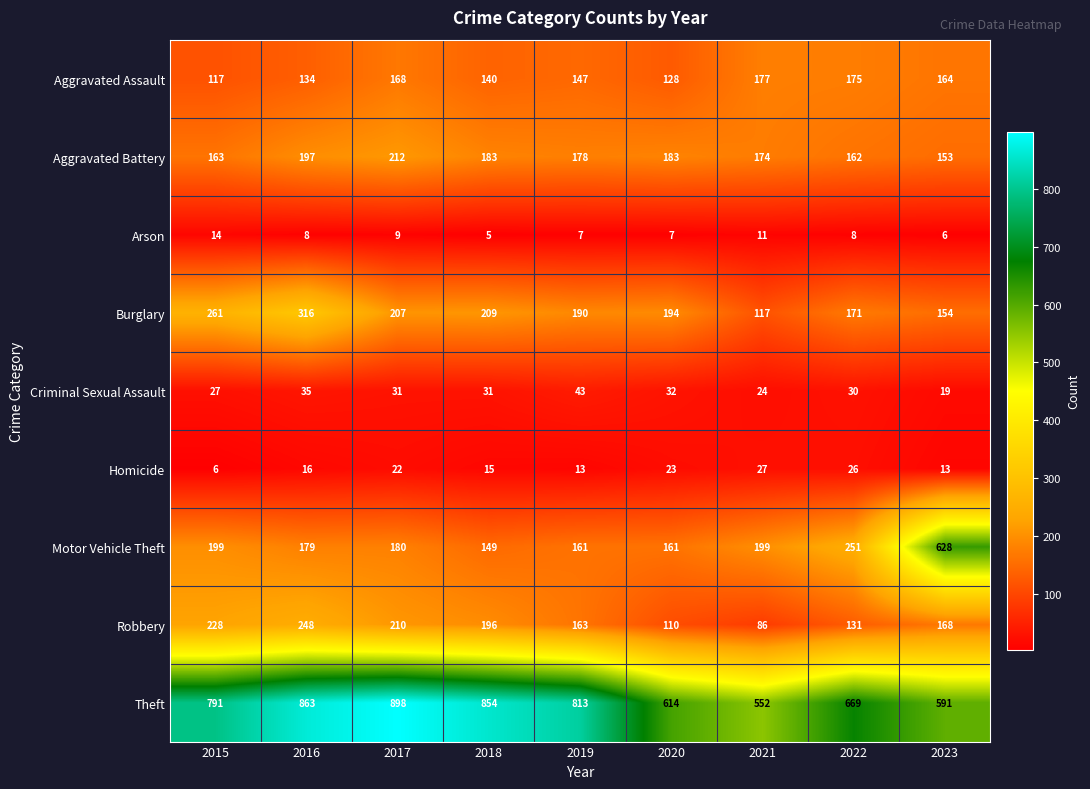

The Robbery series shows 133 at 2021. True or false?

False